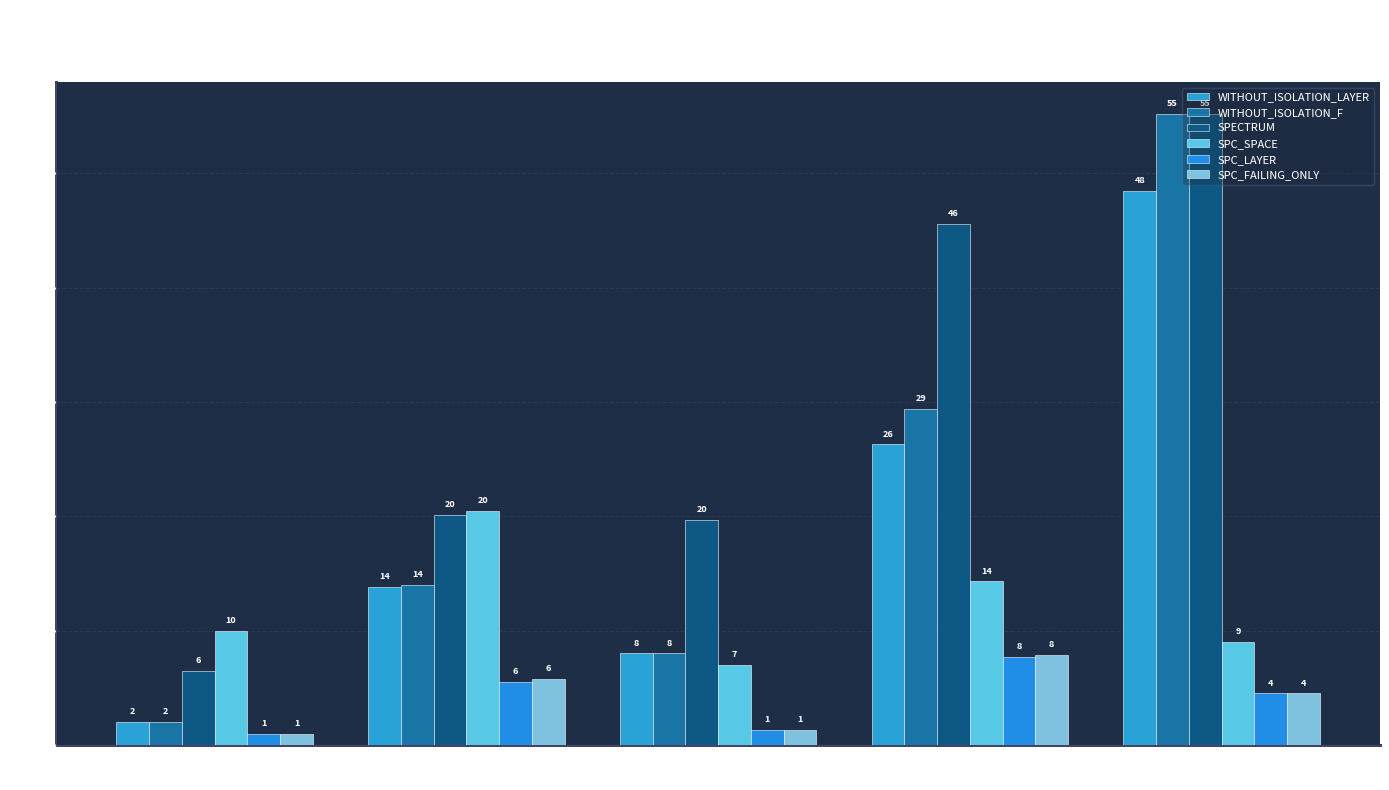

Does the chart contain stacked bars?

No